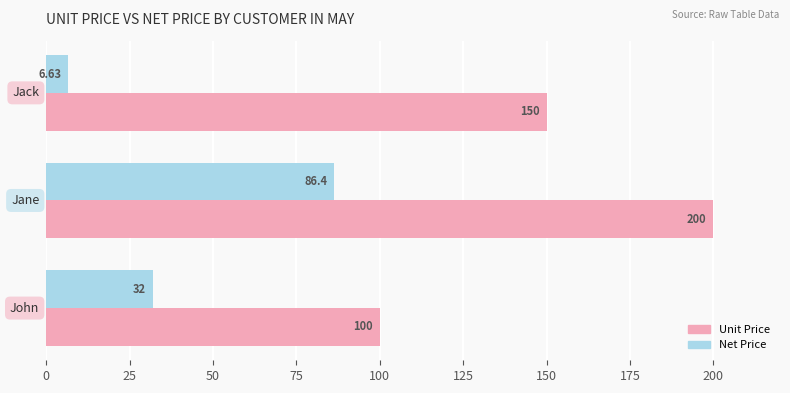

What is the average value of the Unit Price series?

150.0